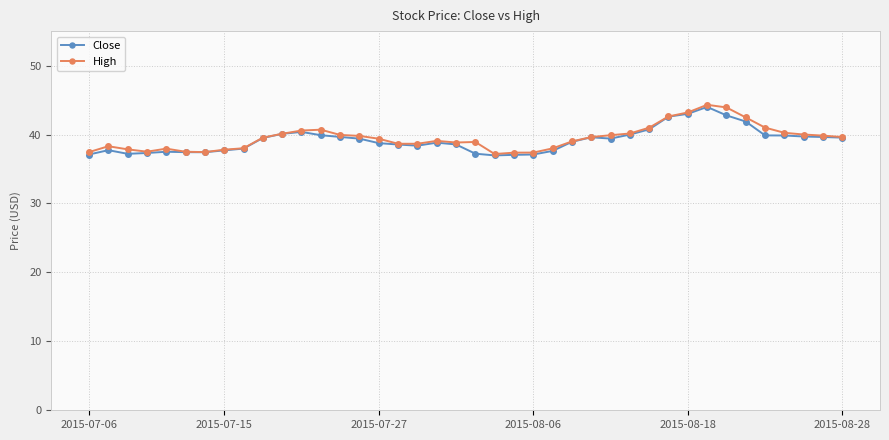

What is the lowest value of the Close series?

37.0